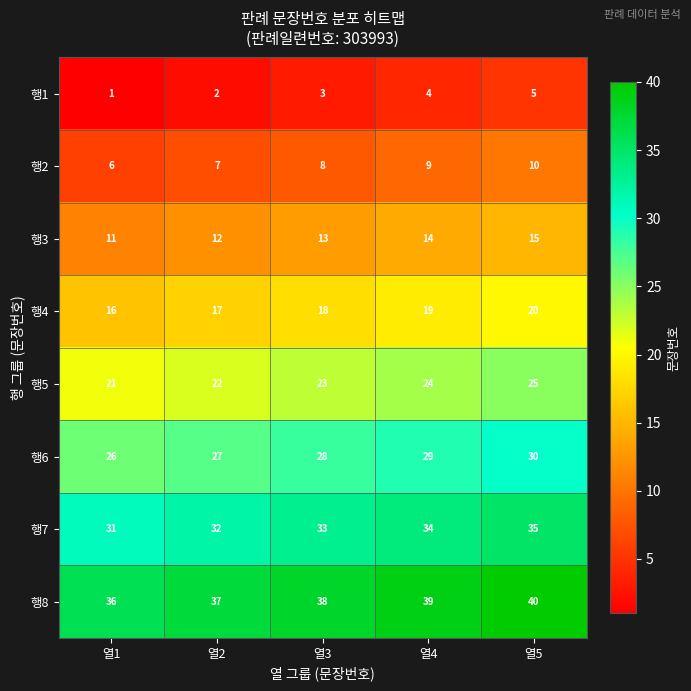

What is the spread (max minus min) of values at 열1?

35